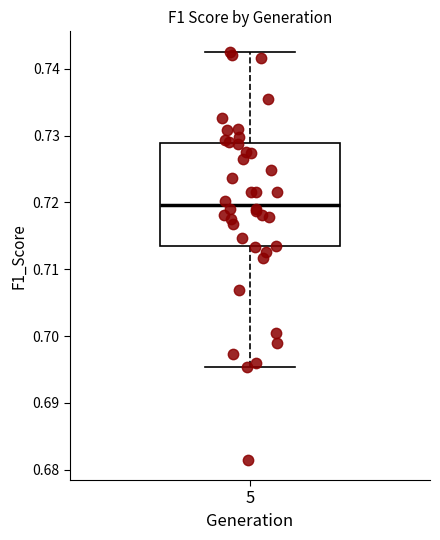

Transcribe this box plot: give where the median line is, the range the box spans, and where the two whiskers end, as read against the y-axis. The values are not printed on the chart, so give them approximately, as read against the axis.

median 0.720, box 0.713 to 0.729, whiskers 0.695 to 0.743